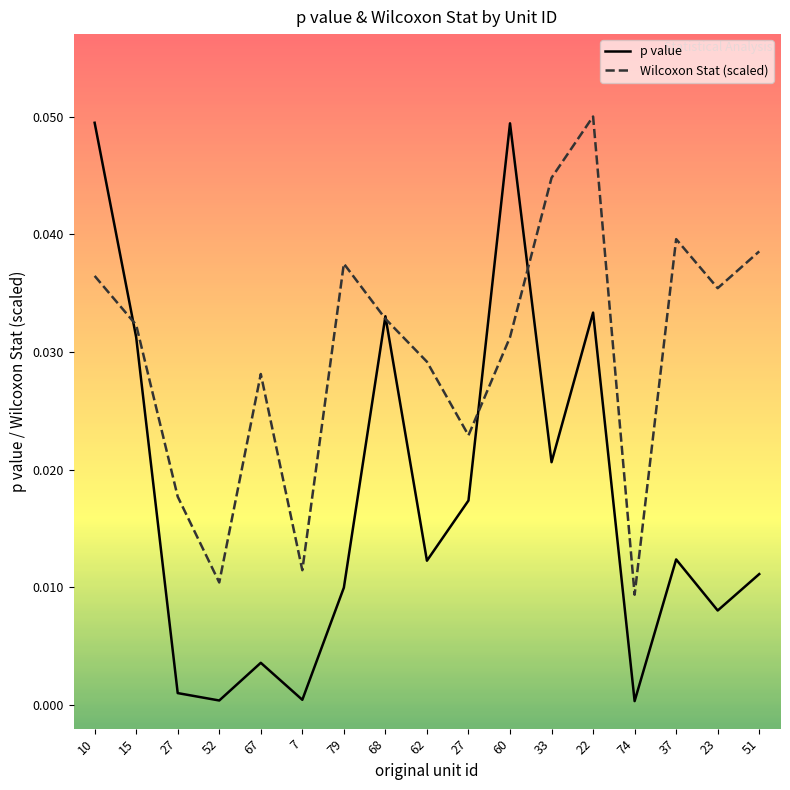

At which category is the sum across all series the highest?

10